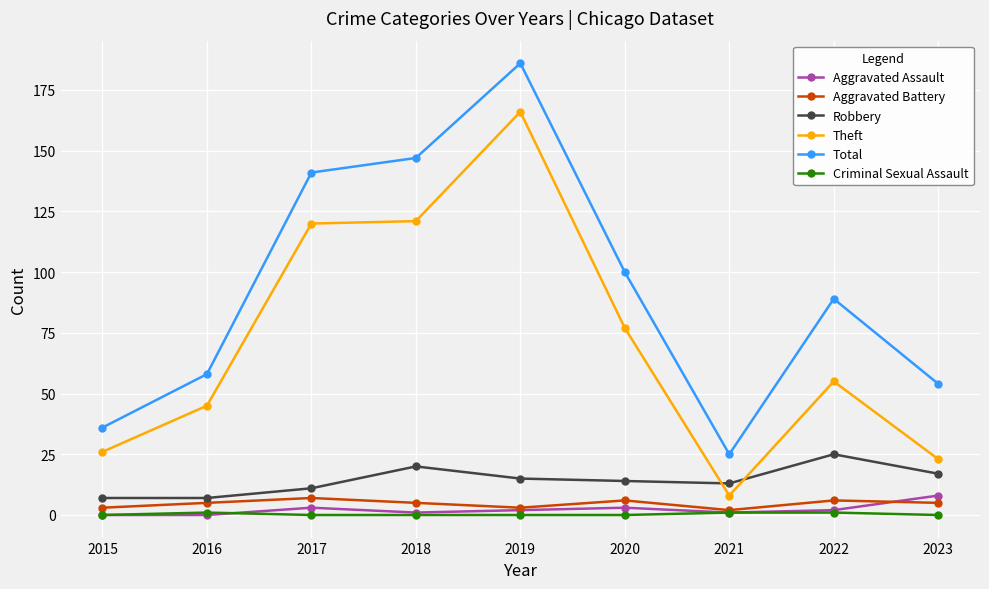

What is the maximum value for Aggravated Assault?

8